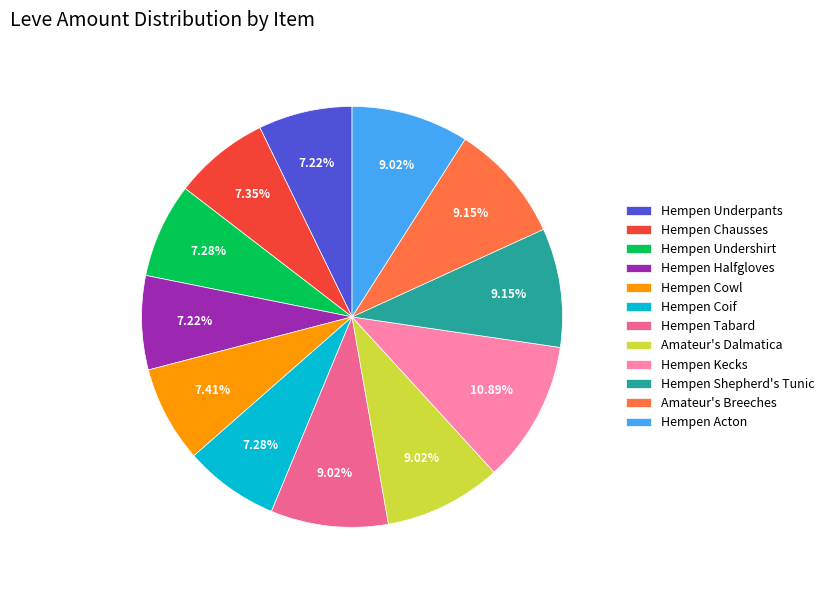

Does any single category account for the majority?

No